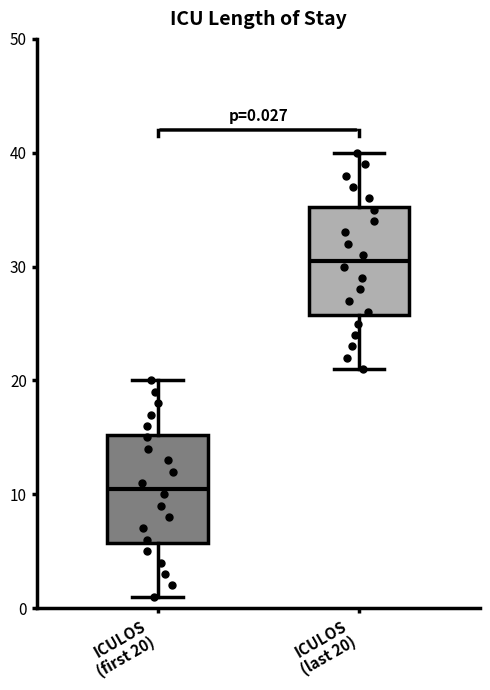

Which box has the highest median line?

ICULOS (last 20)